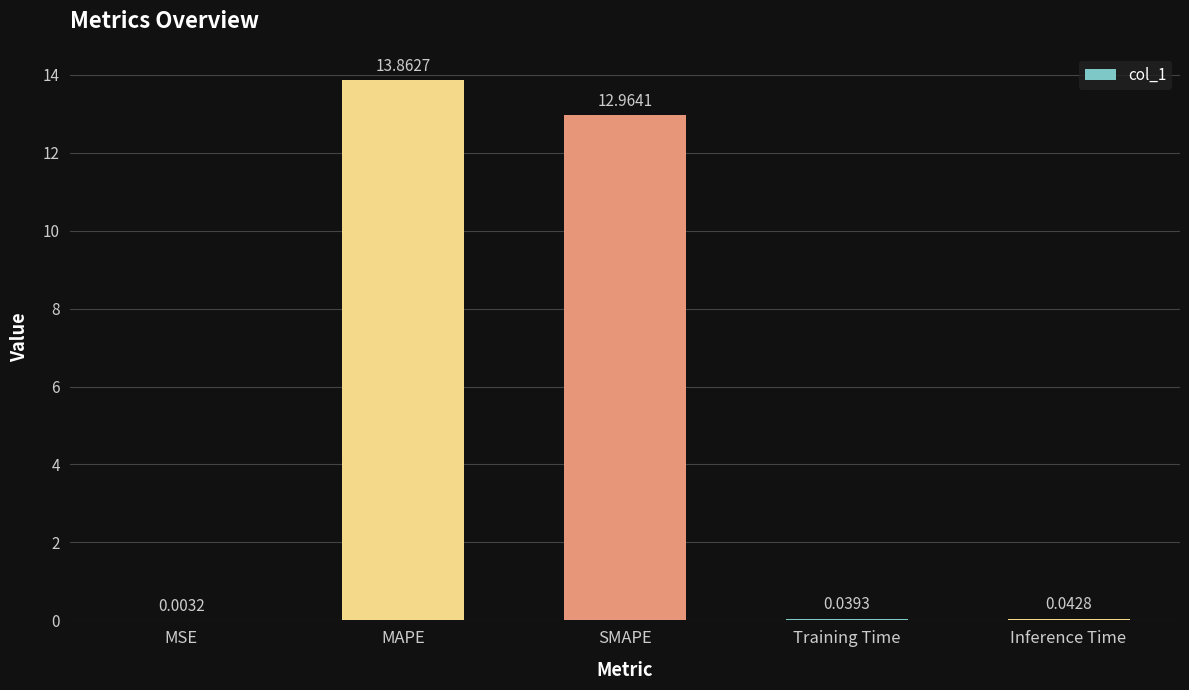

Which category has the highest value across all series?

MAPE